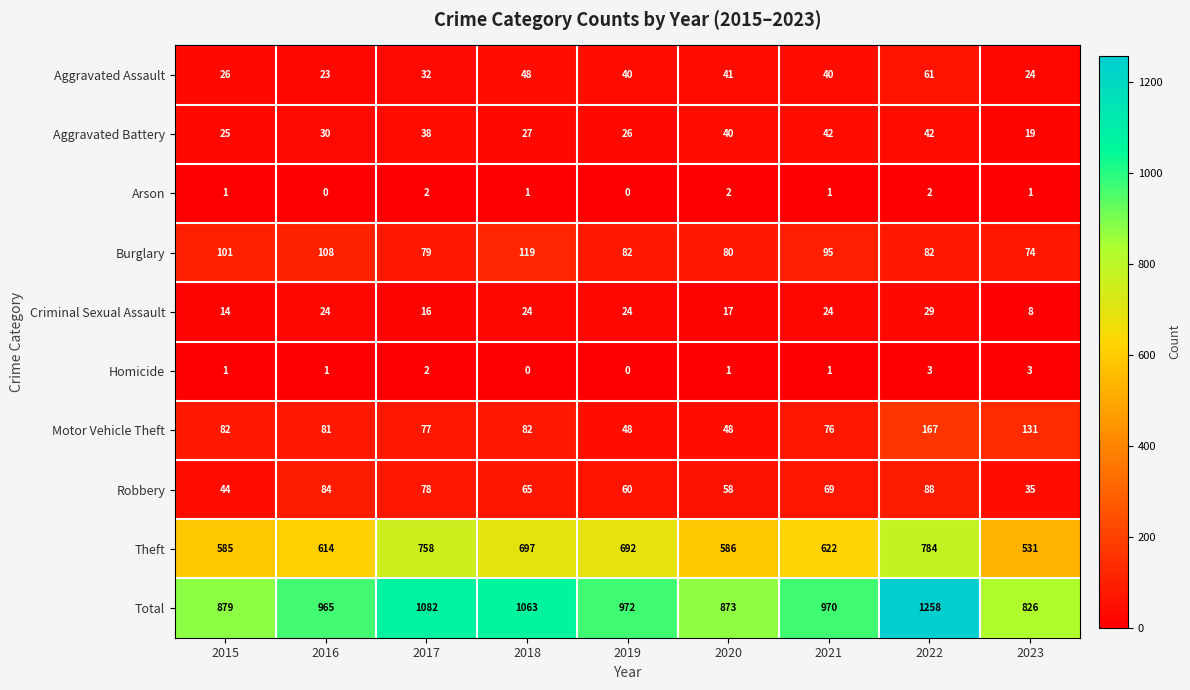

Count the number of data series in this chart.

10